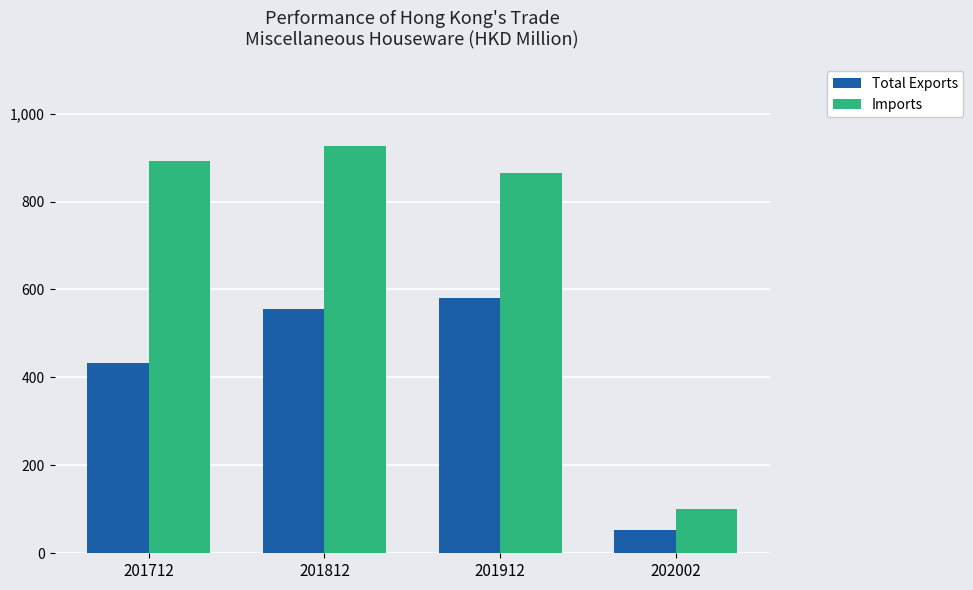

List the labels in order of Total Exports value, largest first.

201912, 201812, 201712, 202002